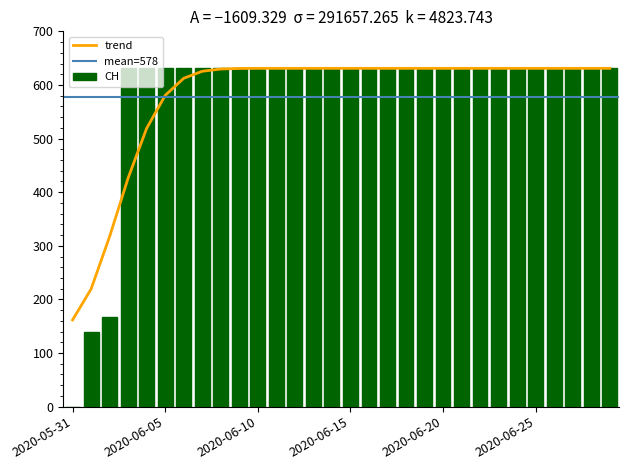

Reading left to right, transcribe all the data shown in this chart.

2020-05-31=0	2020-06-01=139	2020-06-02=167	2020-06-03=631	2020-06-04=631	2020-06-05=631	2020-06-06=631	2020-06-07=631	2020-06-08=631	2020-06-09=631	2020-06-10=631	2020-06-11=631	2020-06-12=631	2020-06-13=631	2020-06-14=631	2020-06-15=631	2020-06-16=631	2020-06-17=631	2020-06-18=631	2020-06-19=631	2020-06-20=631	2020-06-21=631	2020-06-22=631	2020-06-23=631	2020-06-24=631	2020-06-25=631	2020-06-26=631	2020-06-27=631	2020-06-28=631	2020-06-29=631